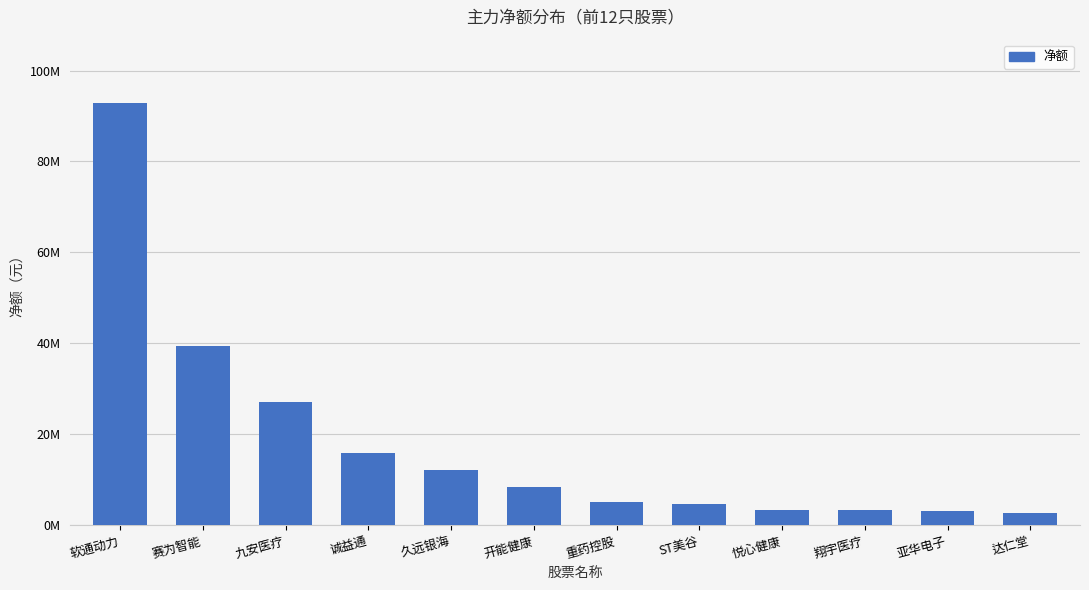

The chart shows a value of 5031106 at 重药控股. True or false?

True